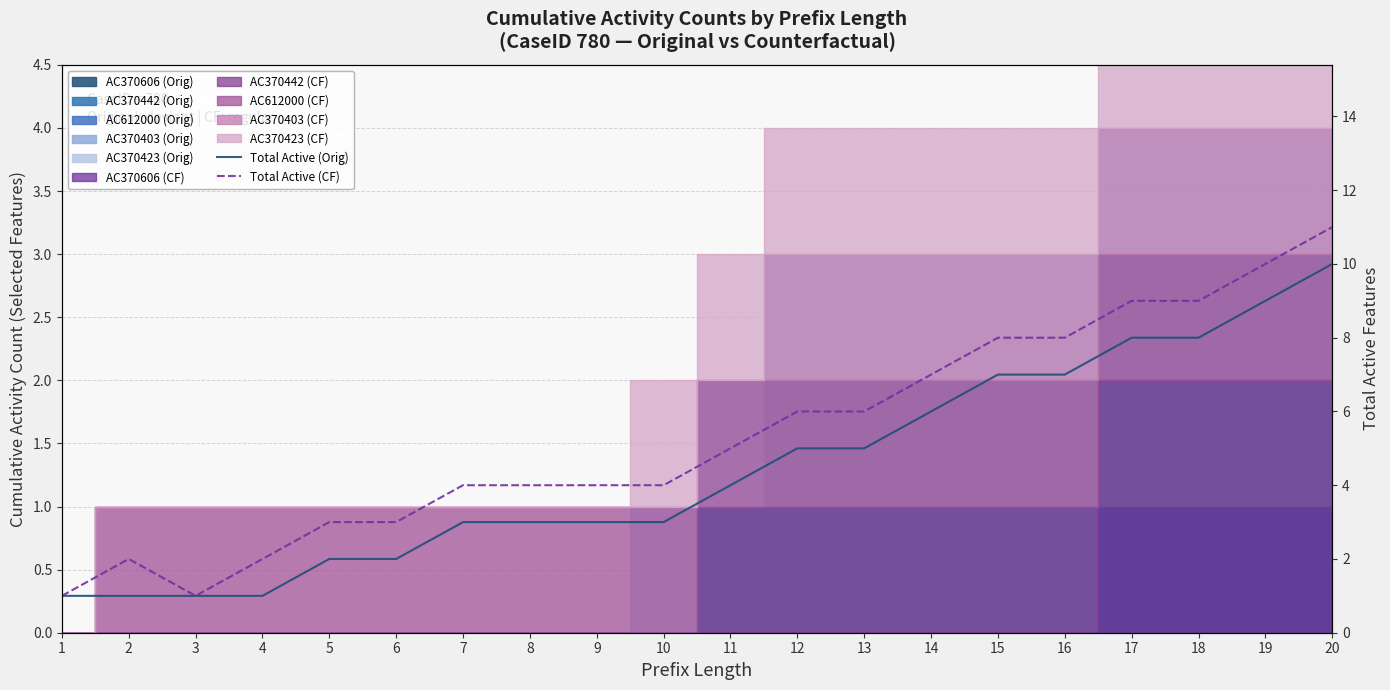

Reading left to right, what are all the values shown in this chart?

Total Active (Orig): 1	1	1	1	2	2	3	3	3	3	4	5	5	6	7	7	8	8	9	10
Total Active (CF): 1	2	1	2	3	3	4	4	4	4	5	6	6	7	8	8	9	9	10	11